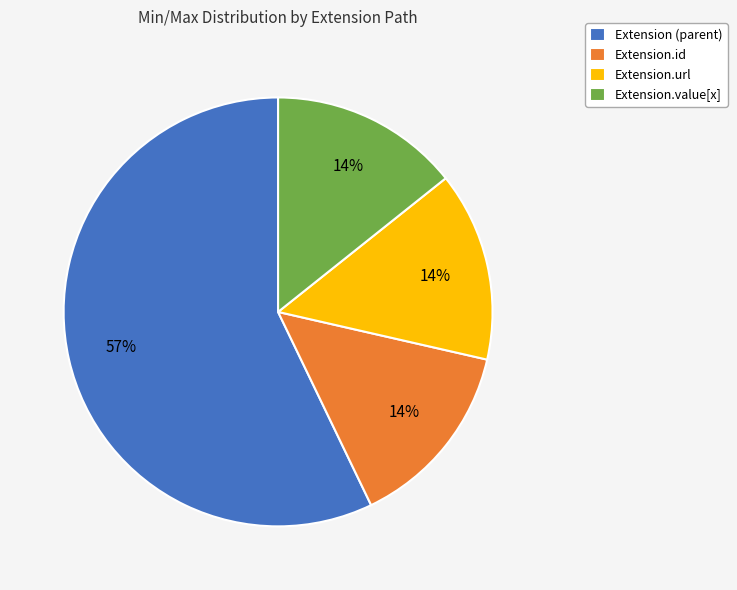

The Extension.value[x] slice represents 1% of the pie. True or false?

False